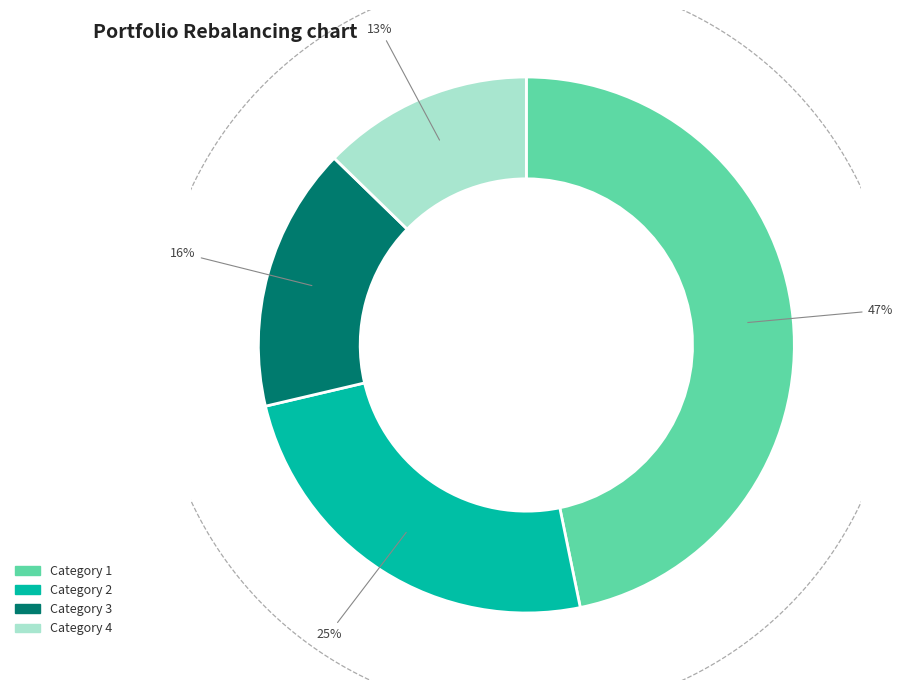

What percentage is the 1 slice, to the nearest percent?

47%